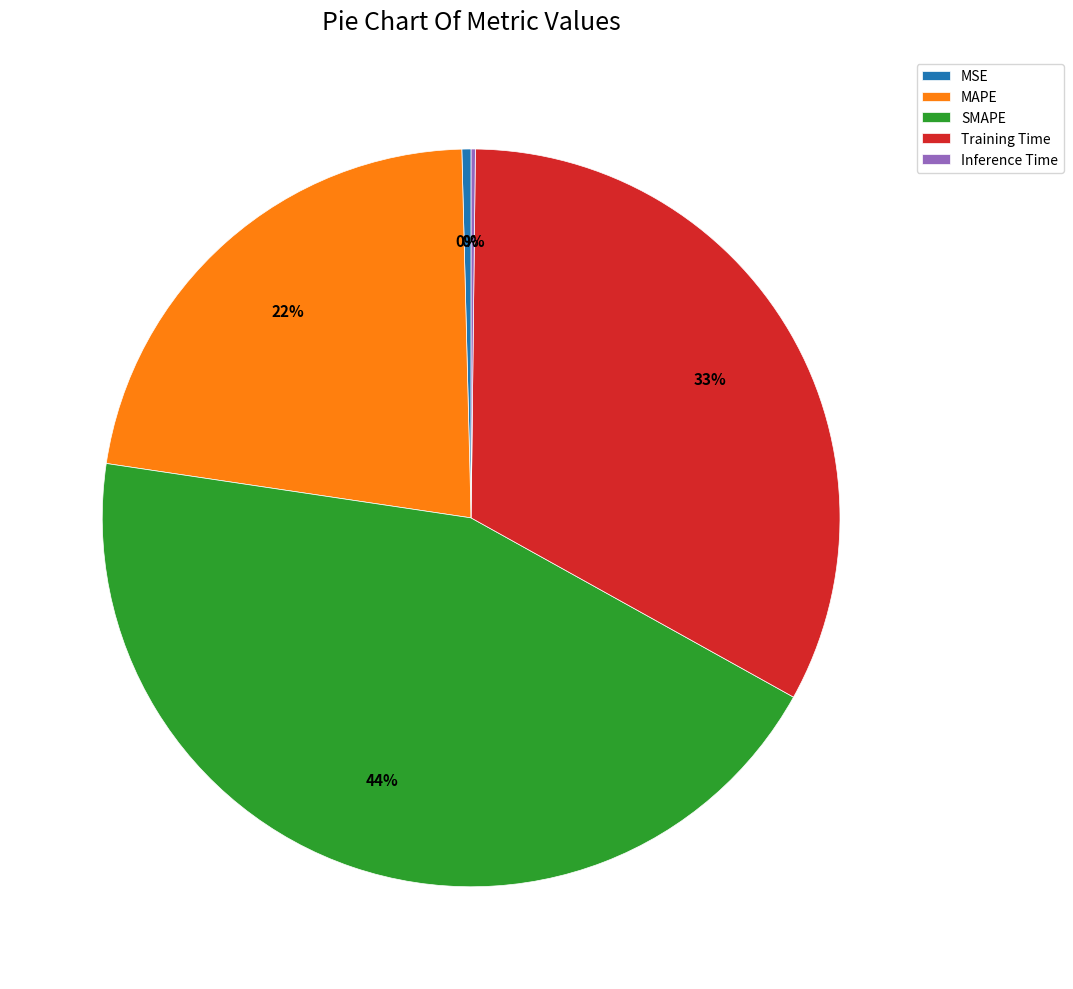

What is the largest slice in the pie chart?

SMAPE